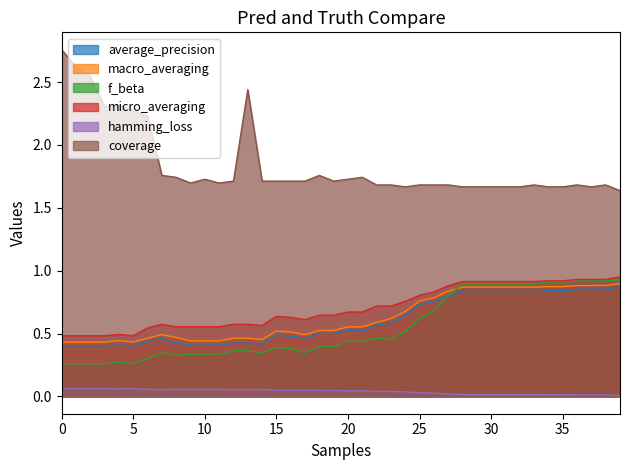

How many lines are shown in the chart?

6